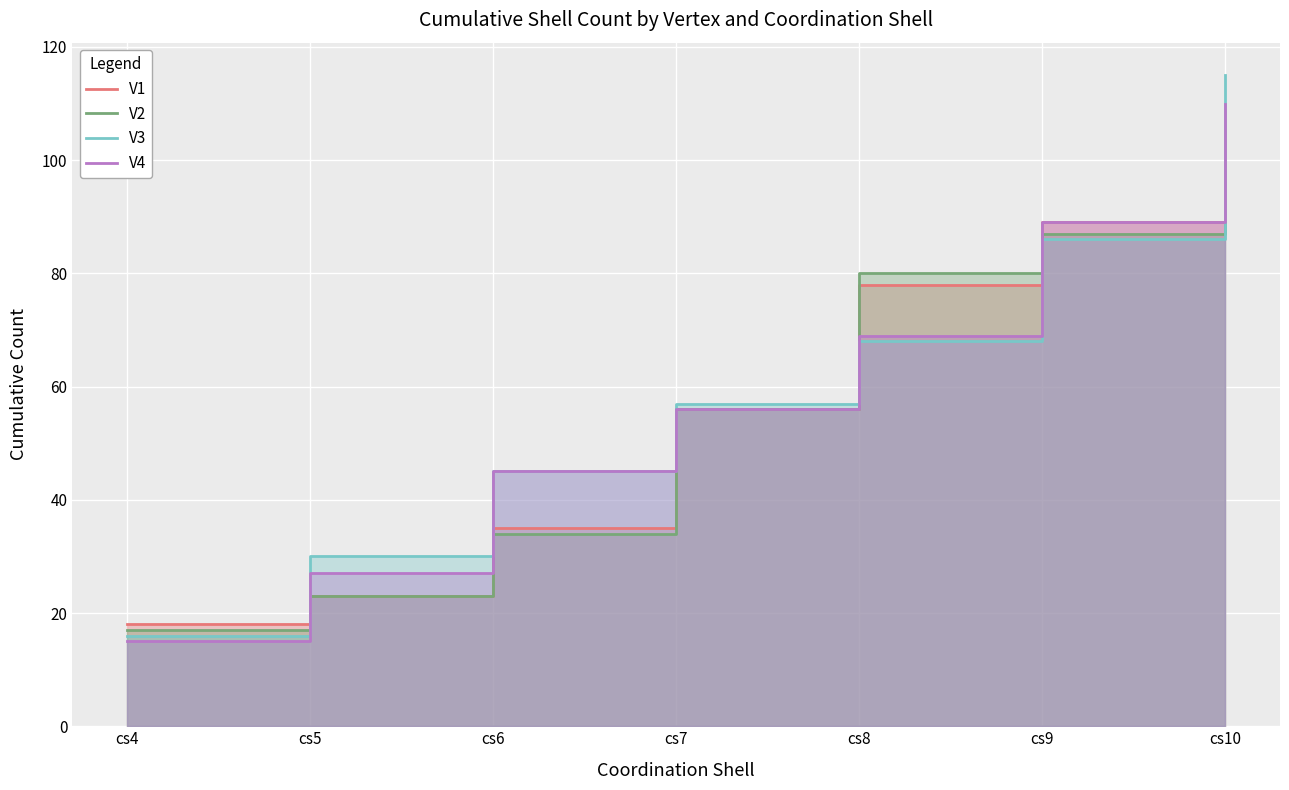

After their last crossing, which series has the higher values: V1 or V2?

V2